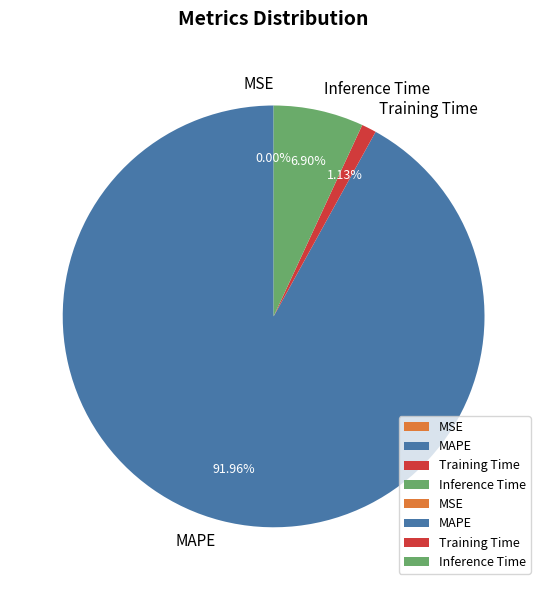

Which slice is the largest?

MAPE